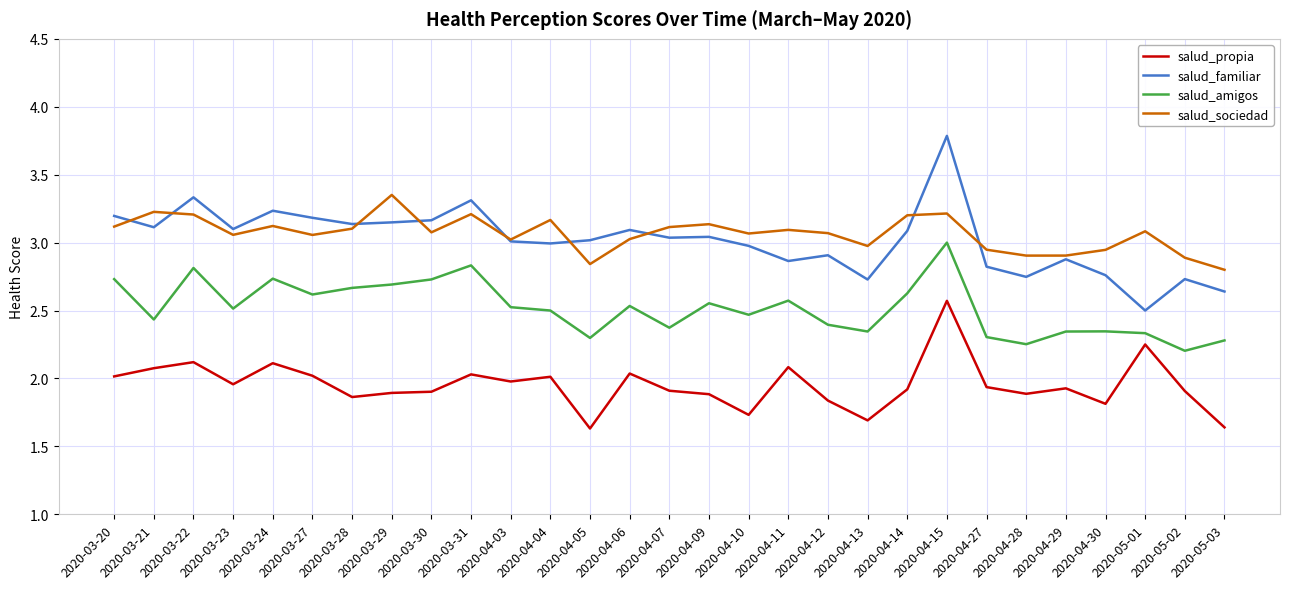

True or false: salud_amigos and salud_propia intersect in this chart.

False